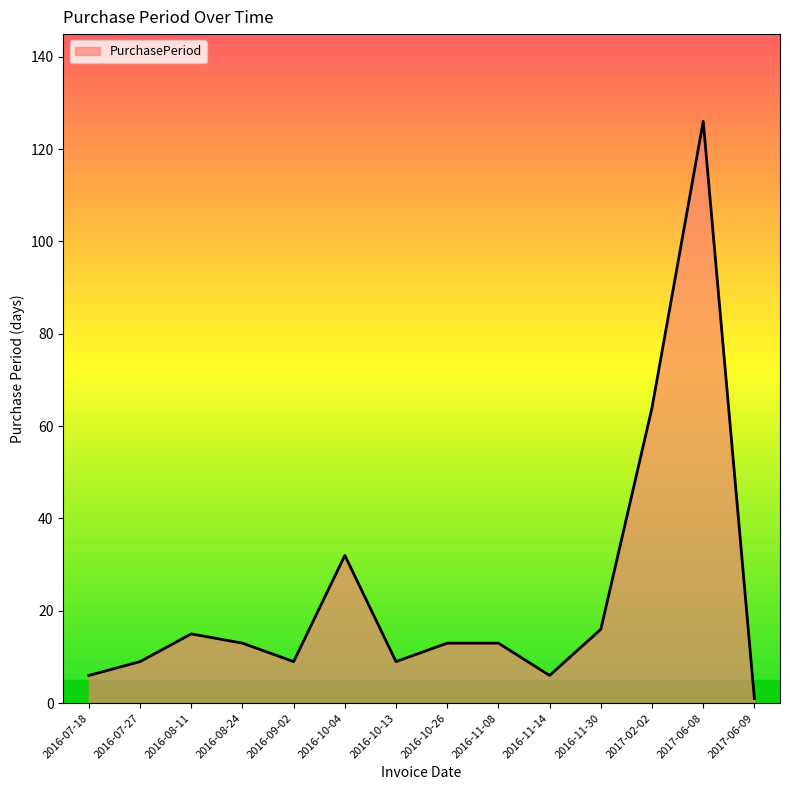

Does the chart display data point markers on the line(s)?

No